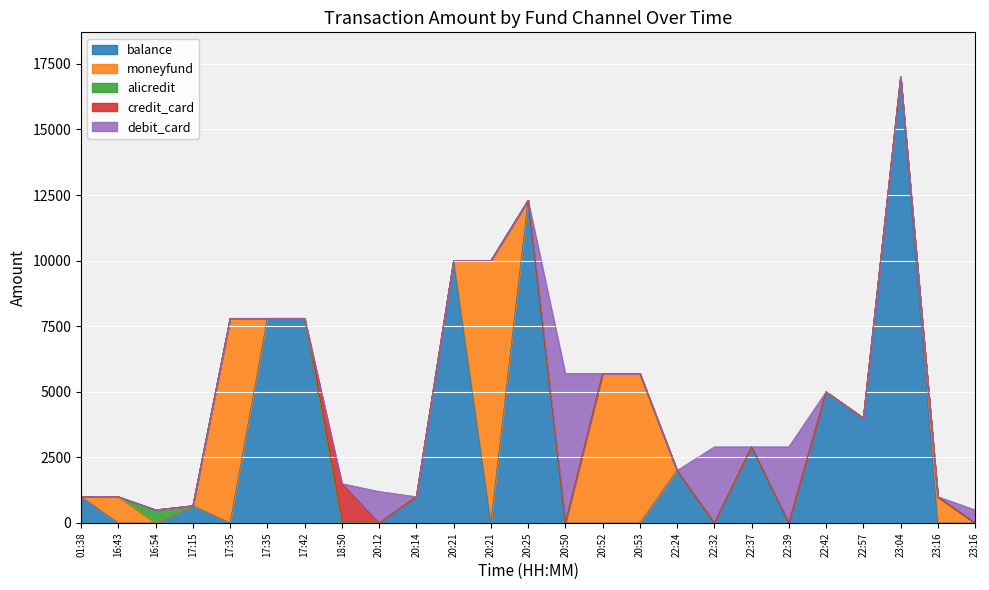

Reading right to left, extract all data points from this chart.

balance: 23:16=0.0	23:16=0.0	23:04=17000.0	22:57=4000.0	22:42=4999.0	22:39=0.0	22:37=2900.0	22:32=0.0	22:24=2000.0	20:53=0.0	20:52=0.0	20:50=0.0	20:25=12300.0	20:21=0.0	20:21=9998.0	20:14=1001.0	20:12=0.0	18:50=0.0	17:42=7800.0	17:35=7800.0	17:35=0.0	17:15=660.0	16:54=0.0	16:43=0.0	01:38=1000.0
moneyfund: 23:16=0.0	23:16=1000.0	23:04=0.0	22:57=0.0	22:42=0.0	22:39=0.0	22:37=0.0	22:32=0.0	22:24=0.0	20:53=5700.0	20:52=5700.0	20:50=0.0	20:25=0.0	20:21=10000.0	20:21=0.0	20:14=0.0	20:12=0.0	18:50=0.0	17:42=0.0	17:35=0.0	17:35=7800.0	17:15=0.0	16:54=0.0	16:43=1000.0	01:38=0.0
alicredit: 23:16=0.0	23:16=0.0	23:04=0.0	22:57=0.0	22:42=0.0	22:39=0.0	22:37=0.0	22:32=0.0	22:24=0.0	20:53=0.0	20:52=0.0	20:50=0.0	20:25=0.0	20:21=0.0	20:21=0.0	20:14=0.0	20:12=0.0	18:50=0.0	17:42=0.0	17:35=0.0	17:35=0.0	17:15=0.0	16:54=500.0	16:43=0.0	01:38=0.0
credit_card: 23:16=0.0	23:16=0.0	23:04=0.0	22:57=0.0	22:42=0.0	22:39=0.0	22:37=0.0	22:32=0.0	22:24=0.0	20:53=0.0	20:52=0.0	20:50=0.0	20:25=0.0	20:21=0.0	20:21=0.0	20:14=0.0	20:12=0.0	18:50=1500.0	17:42=0.0	17:35=0.0	17:35=0.0	17:15=0.0	16:54=0.0	16:43=0.0	01:38=0.0
debit_card: 23:16=499.9	23:16=0.0	23:04=0.0	22:57=0.0	22:42=0.0	22:39=2900.0	22:37=0.0	22:32=2900.0	22:24=0.0	20:53=0.0	20:52=0.0	20:50=5700.0	20:25=0.0	20:21=0.0	20:21=0.0	20:14=0.0	20:12=1200.0	18:50=0.0	17:42=0.0	17:35=0.0	17:35=0.0	17:15=0.0	16:54=0.0	16:43=0.0	01:38=0.0